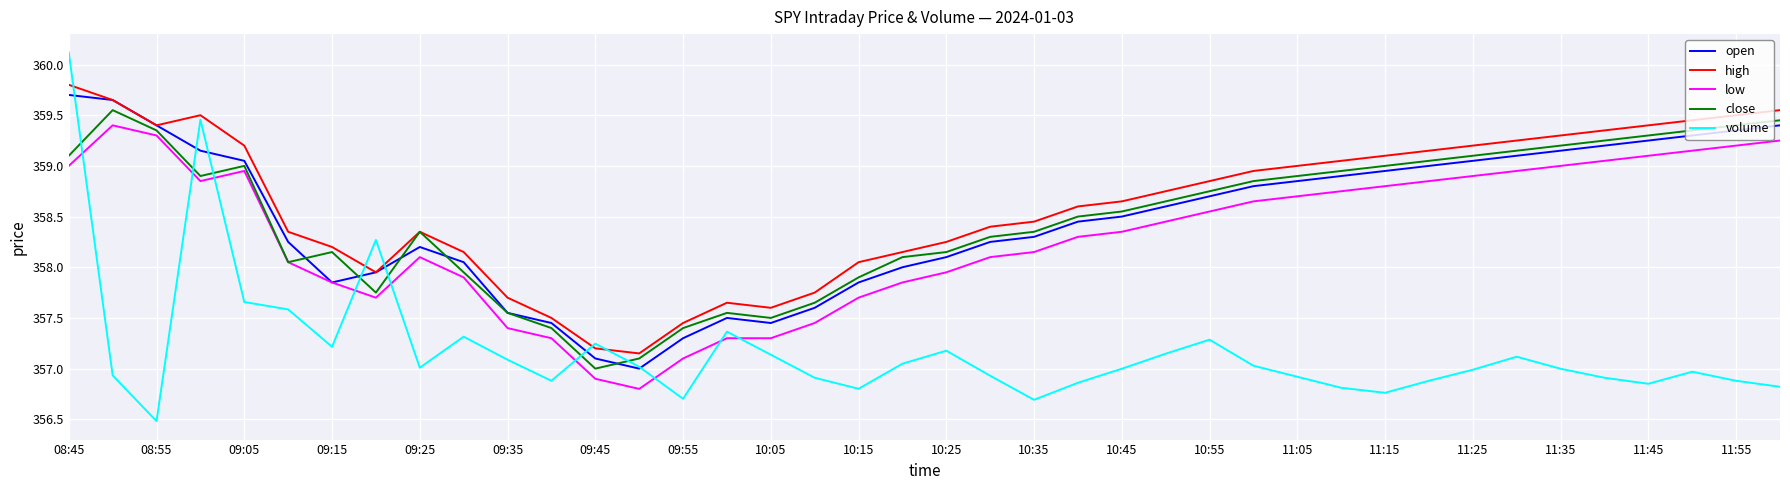

Reading left to right, transcribe all the data shown in this chart.

open: 359.7	359.6	359.4	359.1	359.1	358.2	357.9	357.9	358.2	358.1	357.6	357.4	357.1	357.0	357.3	357.5	357.4	357.6	357.9	358.0	358.1	358.2	358.3	358.4	358.5	358.6	358.7	358.8	358.9	358.9	358.9	359.0	359.1	359.1	359.1	359.2	359.2	359.3	359.4	359.4
high: 359.8	359.6	359.4	359.5	359.2	358.4	358.2	357.9	358.4	358.1	357.7	357.5	357.2	357.1	357.4	357.6	357.6	357.8	358.1	358.1	358.2	358.4	358.4	358.6	358.6	358.8	358.9	358.9	359.0	359.1	359.1	359.1	359.2	359.2	359.3	359.4	359.4	359.4	359.5	359.6
low: 359.0	359.4	359.3	358.9	358.9	358.1	357.9	357.7	358.1	357.9	357.4	357.3	356.9	356.8	357.1	357.3	357.3	357.4	357.7	357.9	357.9	358.1	358.1	358.3	358.4	358.4	358.6	358.6	358.7	358.8	358.8	358.9	358.9	358.9	359.0	359.1	359.1	359.1	359.2	359.2
close: 359.1	359.6	359.4	358.9	359.0	358.1	358.1	357.8	358.4	357.9	357.6	357.4	357.0	357.1	357.4	357.6	357.5	357.6	357.9	358.1	358.1	358.3	358.4	358.5	358.6	358.6	358.8	358.9	358.9	358.9	359.0	359.1	359.1	359.1	359.2	359.2	359.3	359.4	359.4	359.4
volume: 358.6	357.1	356.9	358.3	357.4	357.4	357.2	357.7	357.1	357.3	357.2	357.1	357.3	357.1	357.0	357.3	357.2	357.1	357.0	357.2	357.2	357.1	357.0	357.1	357.1	357.2	357.3	357.2	357.1	357.1	357.0	357.1	357.1	357.2	357.1	357.1	357.1	357.1	357.1	357.1